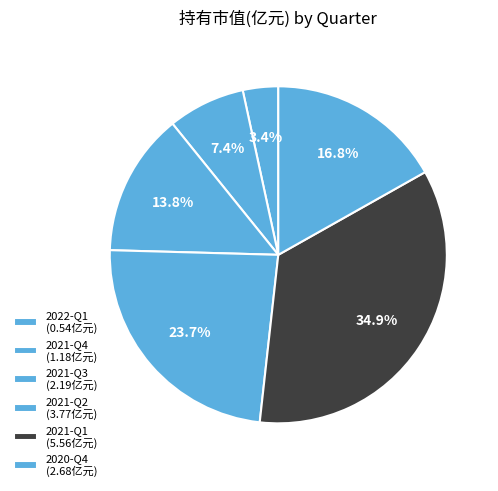

Is it true that 2021-Q1 is 35% of the pie?

True